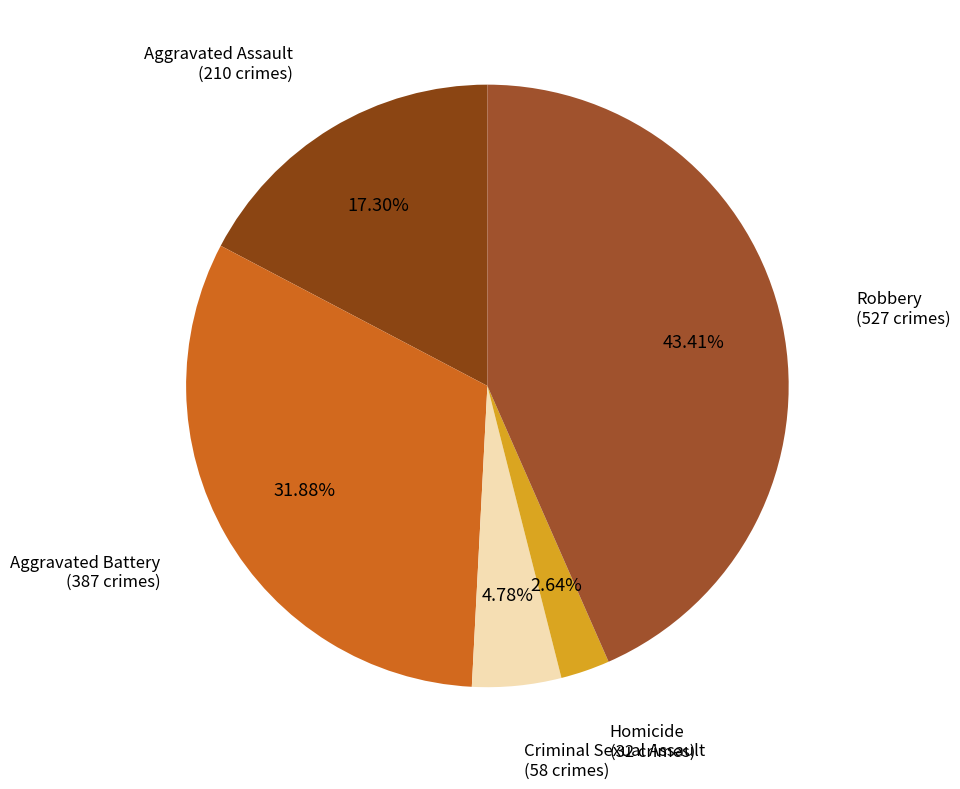

Combined, do Aggravated Battery and Aggravated Assault account for over 50%?

No